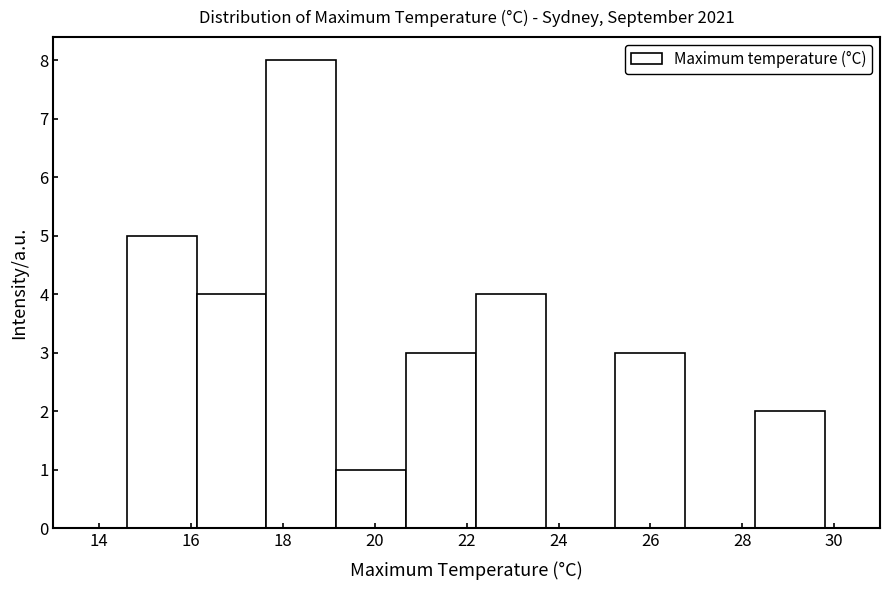

Reading left to right, list every bar in this chart as the range it spans on the x-axis followed by its height. Neither the bar edges nor the heights are printed on the chart, so give them approximately, as read against the axes.

14.60 to 16.12: 5
16.12 to 17.64: 4
17.64 to 19.16: 8
19.16 to 20.68: 1
20.68 to 22.20: 3
22.20 to 23.72: 4
23.72 to 25.24: 0
25.24 to 26.76: 3
26.76 to 28.28: 0
28.28 to 29.80: 2